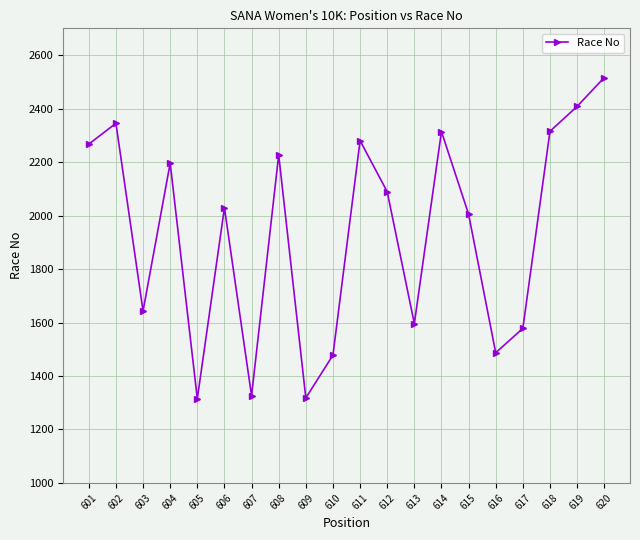

What is the approximate value at 604?

2196